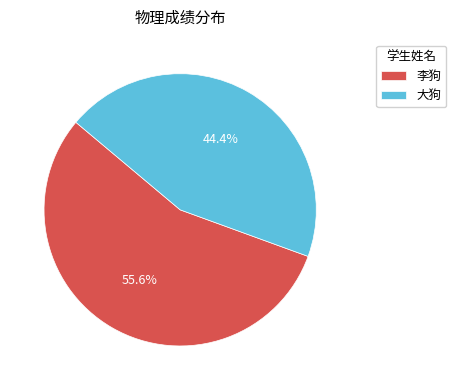

To the nearest percent, what percentage of the pie is 大狗?

44%